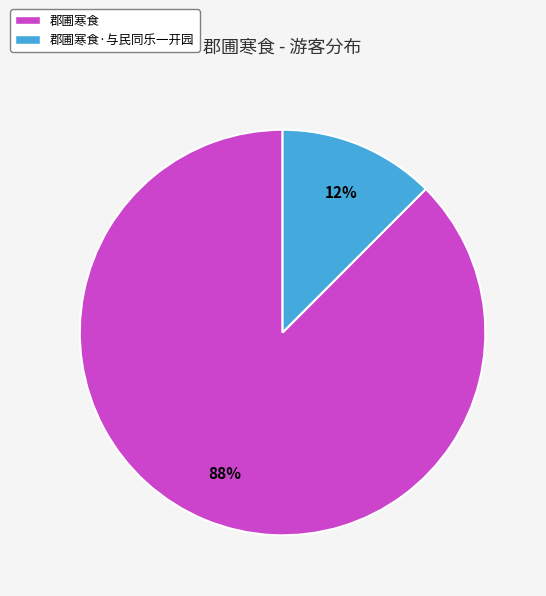

Is the sum of 郡圃寒食 and 郡圃寒食·与民同乐一开园 greater than half?

Yes